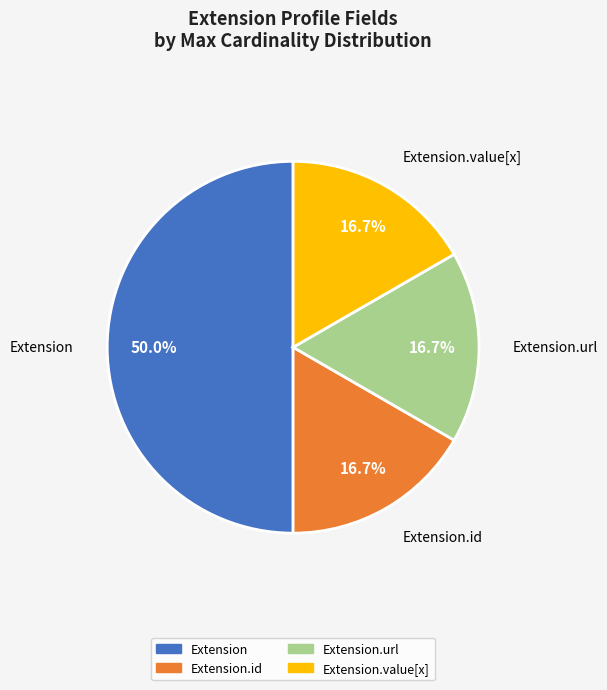

What is the ratio of the value at Extension to the value at Extension.value[x]?

3.0